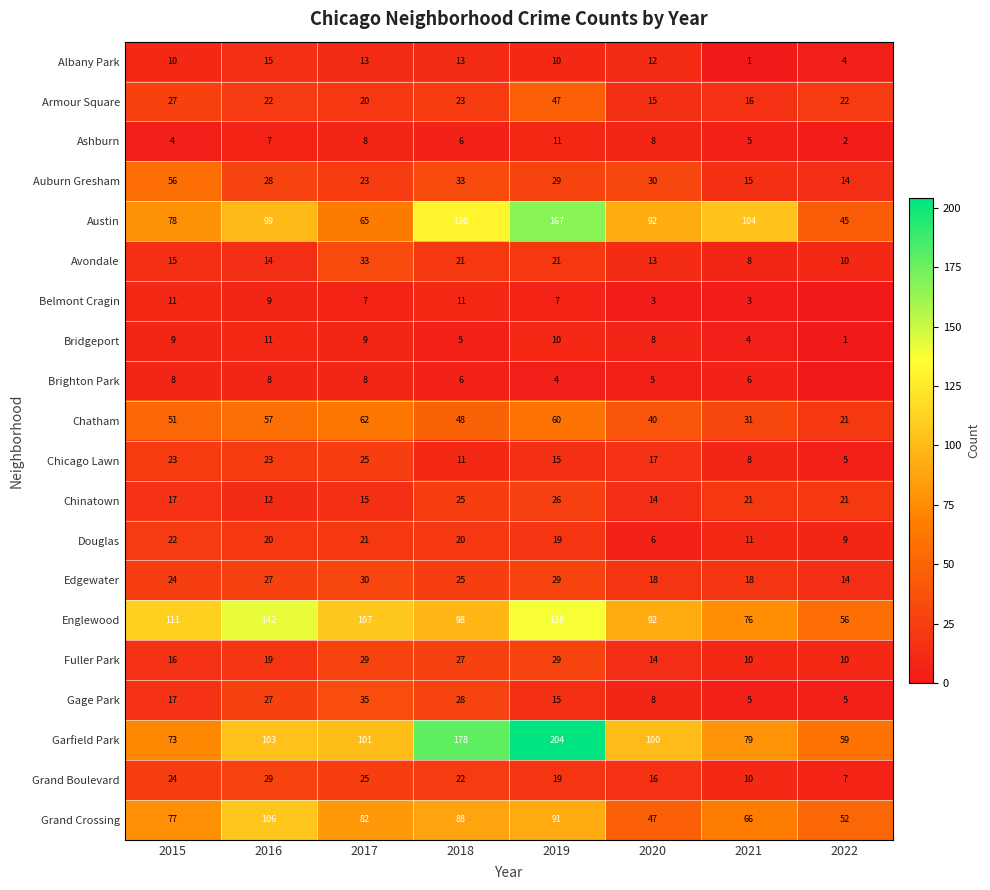

Between 2015 and 2019, which series saw the biggest shift?

Garfield Park